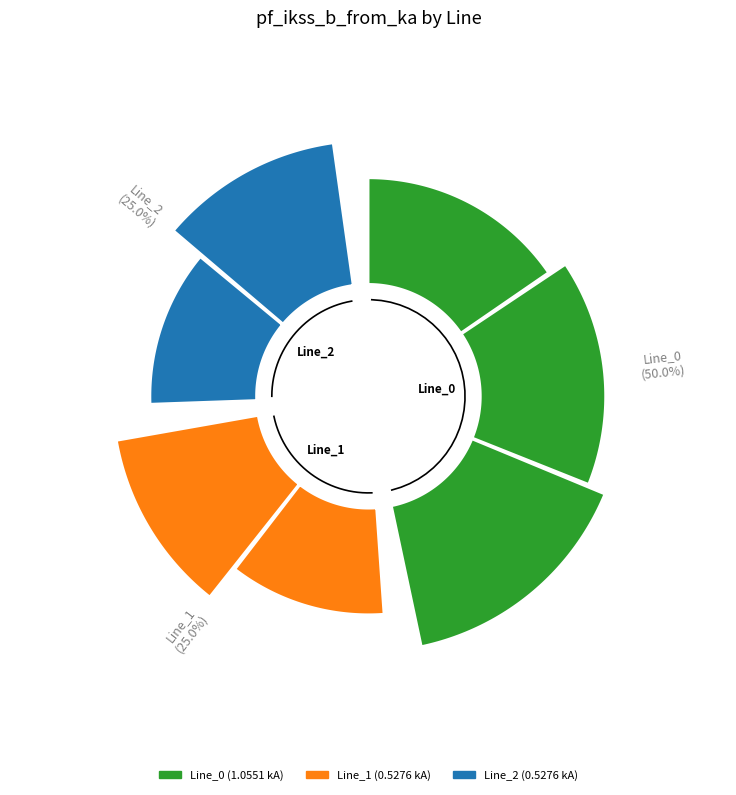

Which category has the smallest portion of the pie?

Line_1